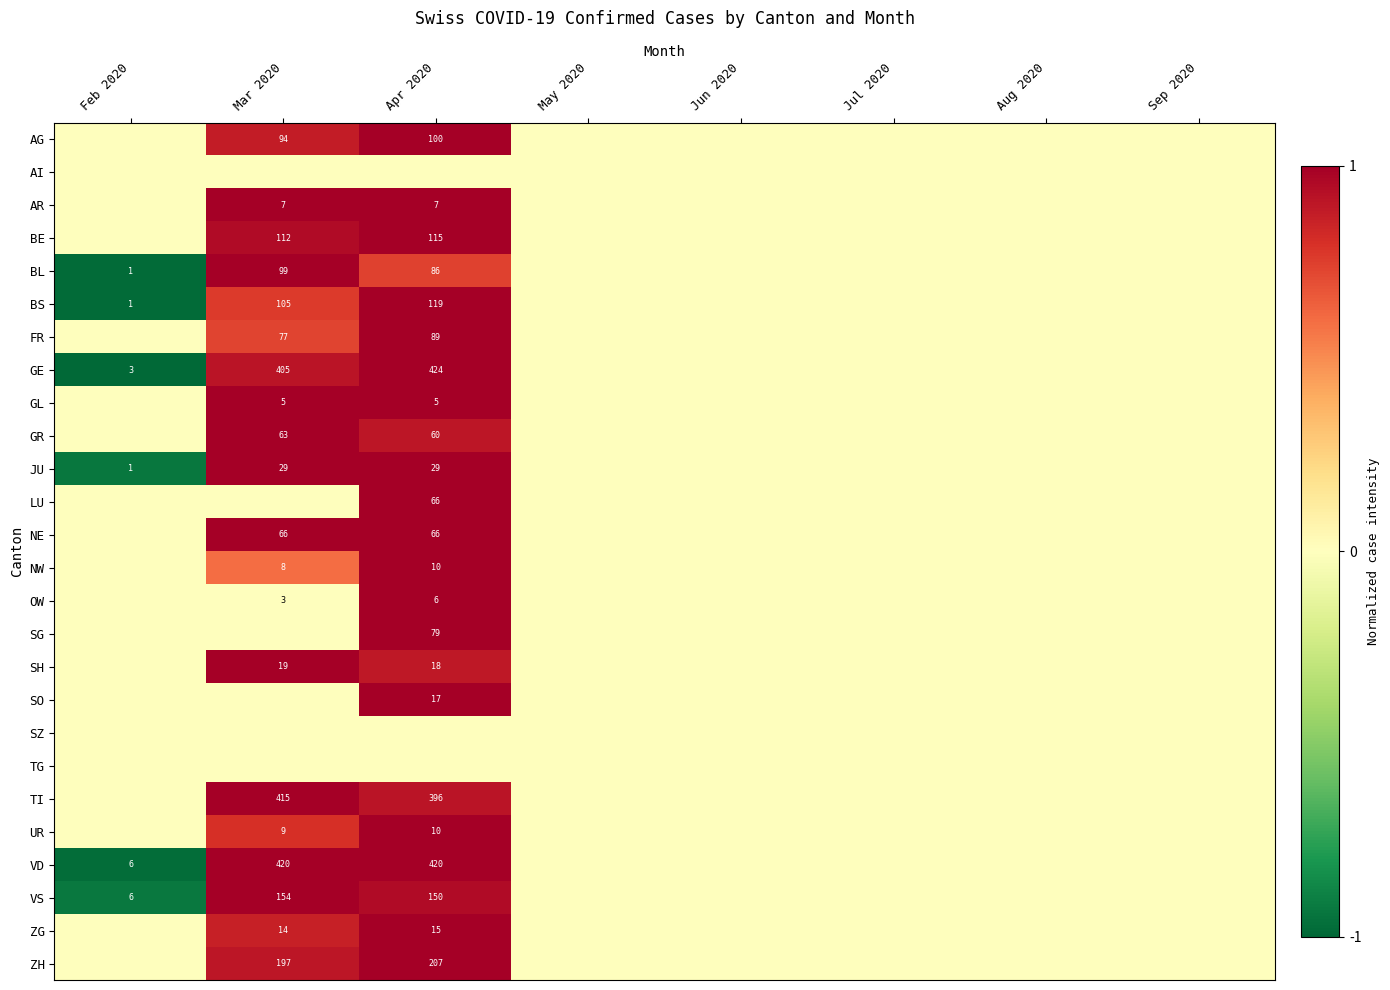

The GL series shows 5 at Apr 2020. True or false?

True